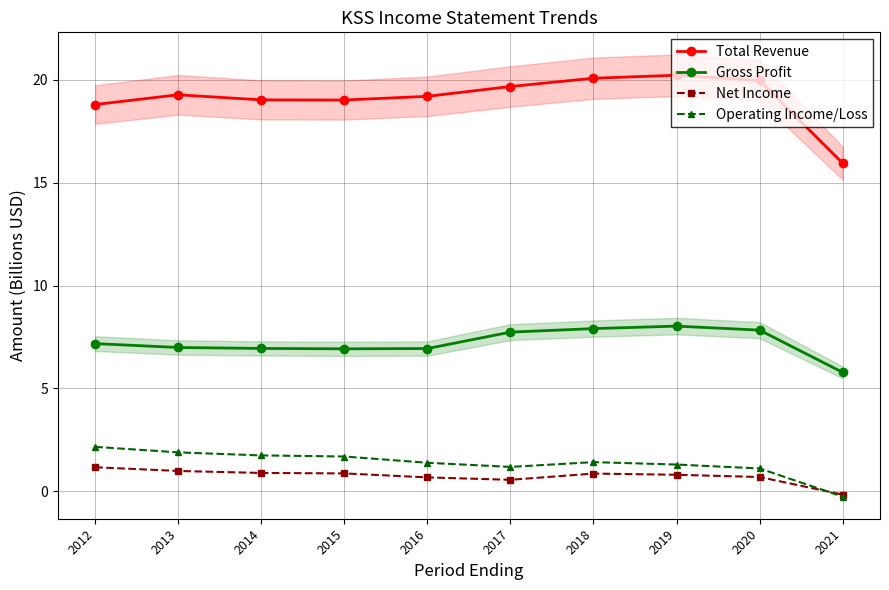

Rank the categories by Gross Profit value from lowest to highest.

2021, 2015, 2016, 2014, 2013, 2012, 2017, 2020, 2018, 2019